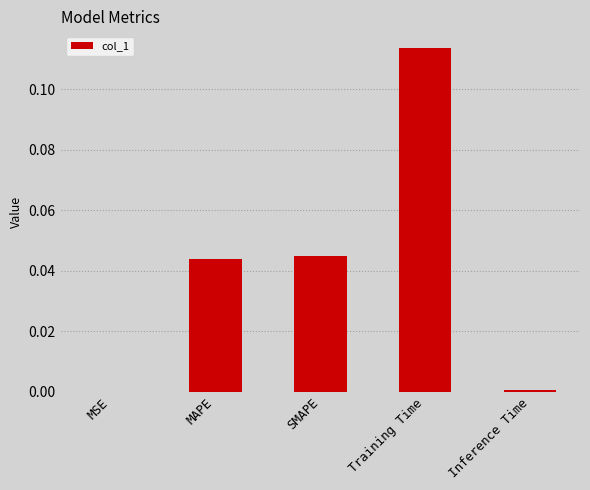

Between MSE and SMAPE, which is larger?

SMAPE